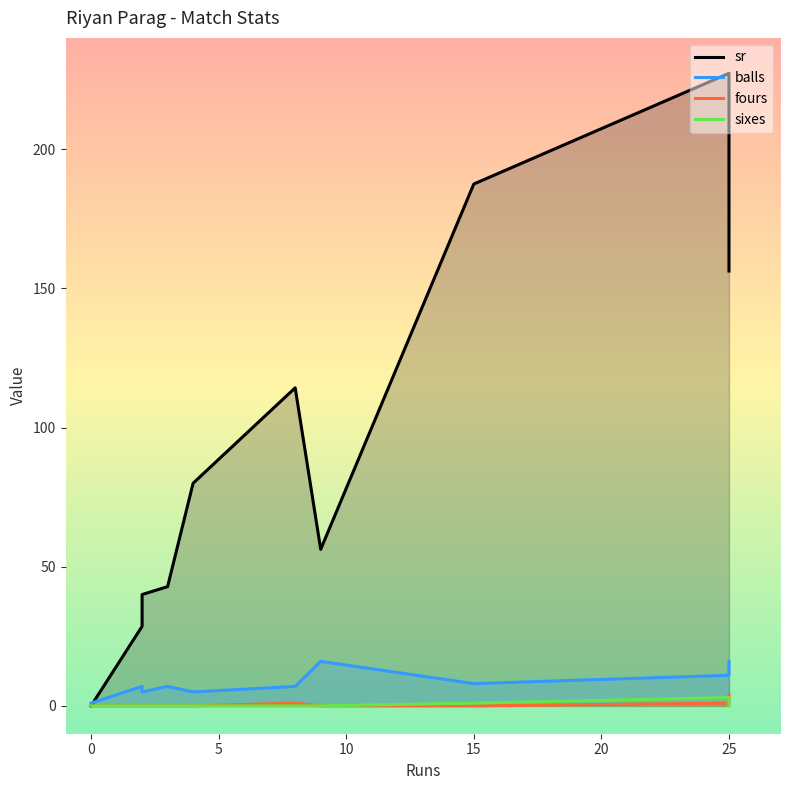

How many fours values are between 0 and 1?

9